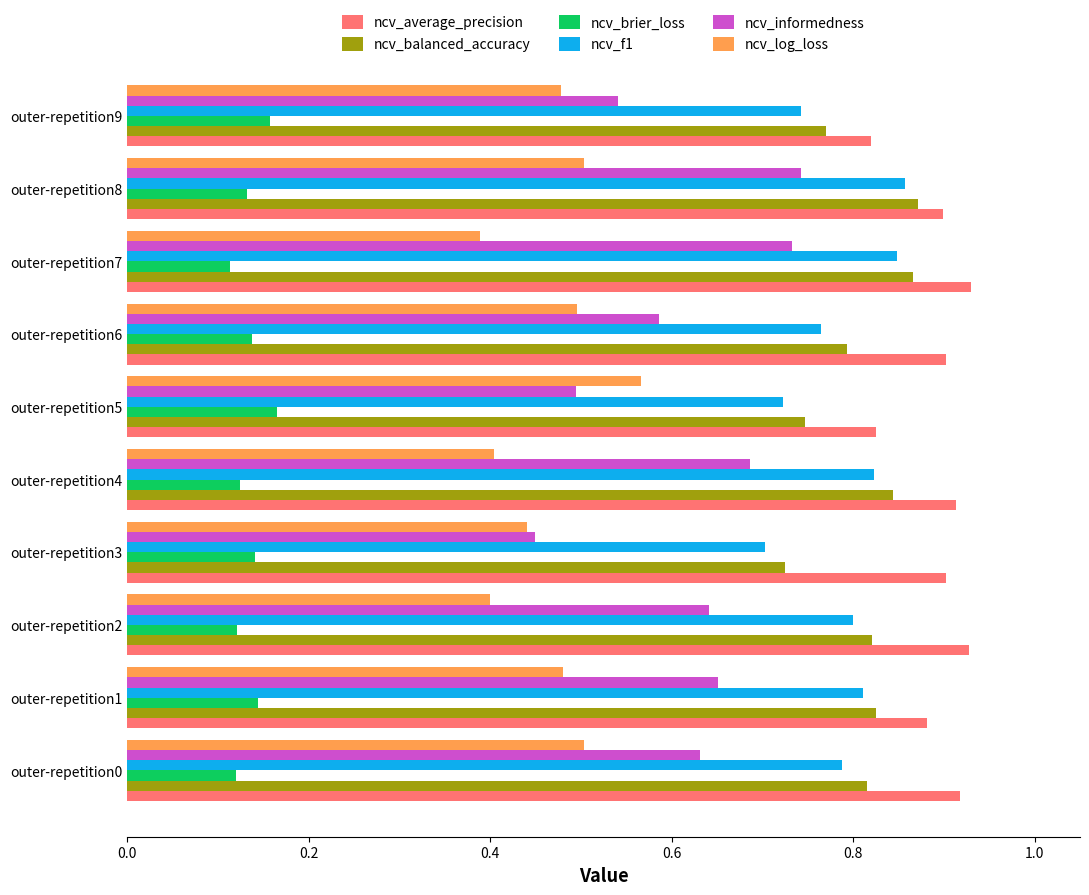

At which category is the sum across all series the highest?

outer-repetition8